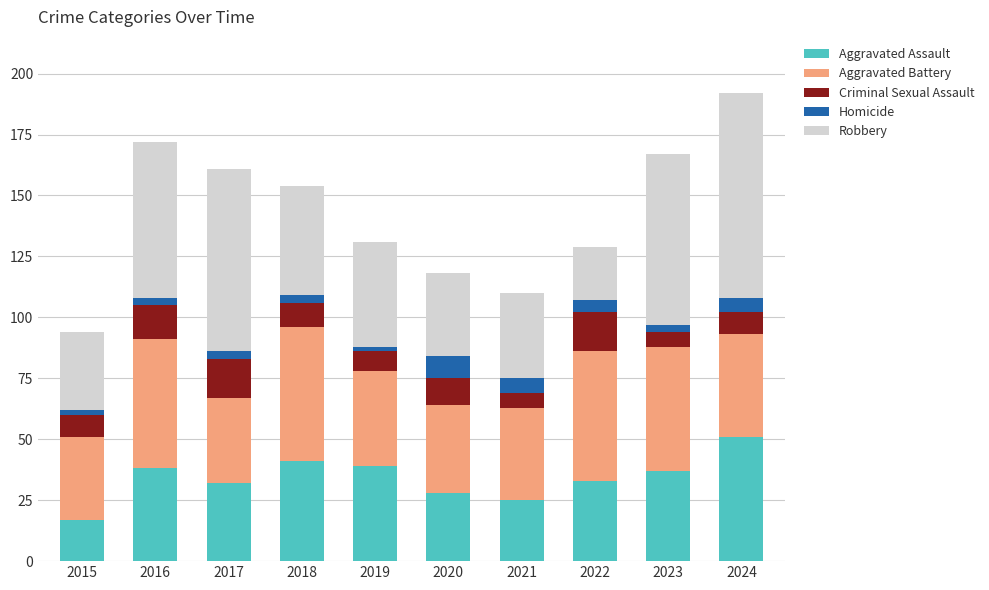

What is the difference between the second highest and second lowest values in the Aggravated Assault series?

16